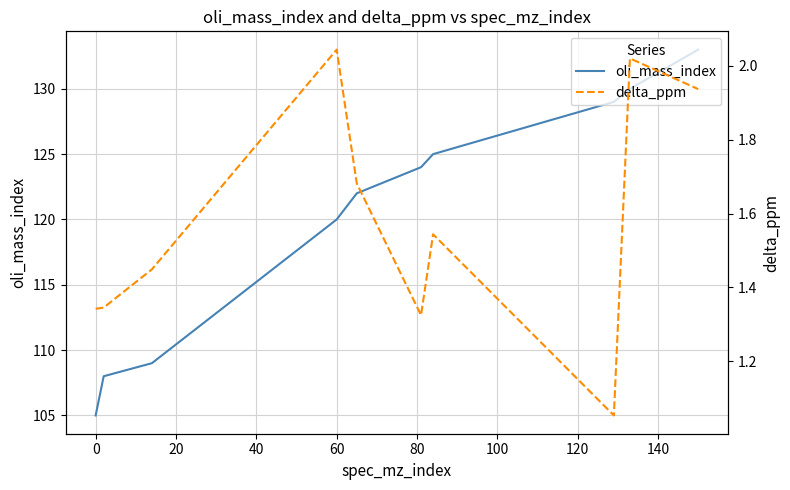

What is the minimum value shown in the chart?

1.1